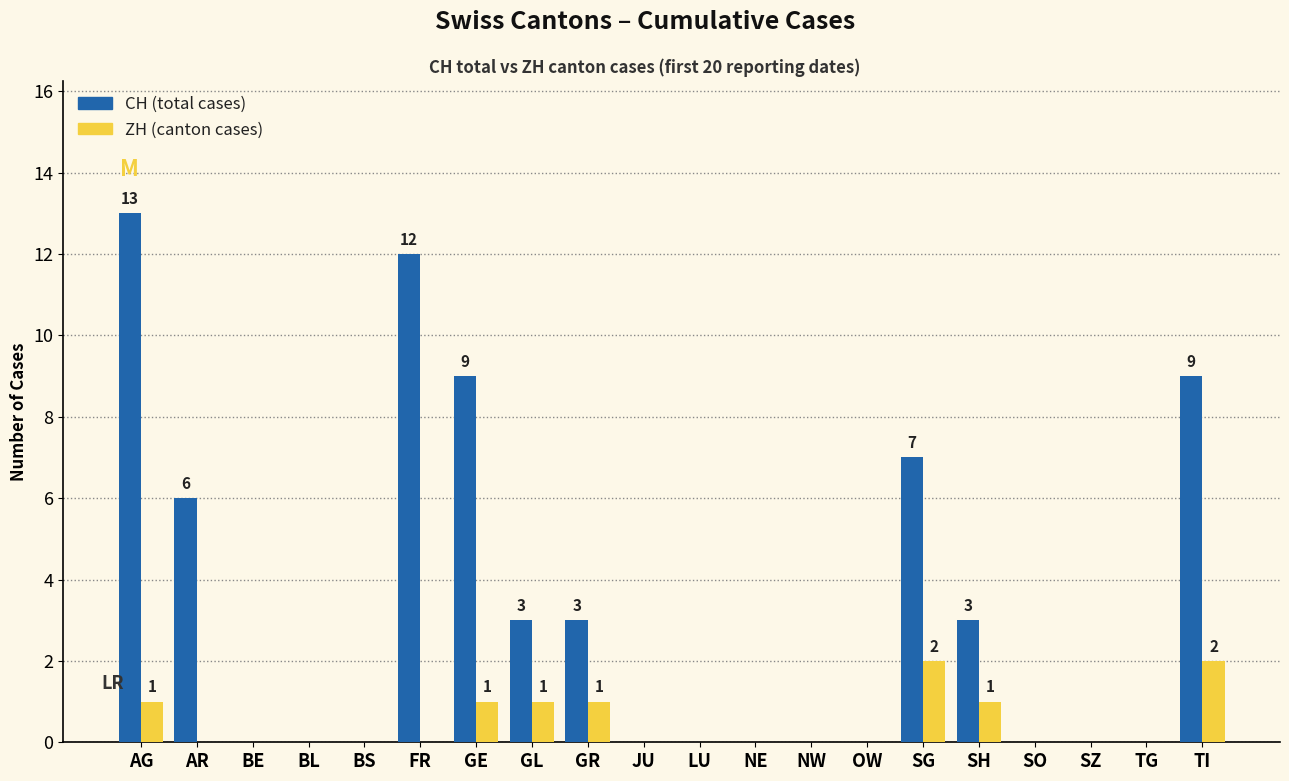

Which category has the highest value across all series?

AG